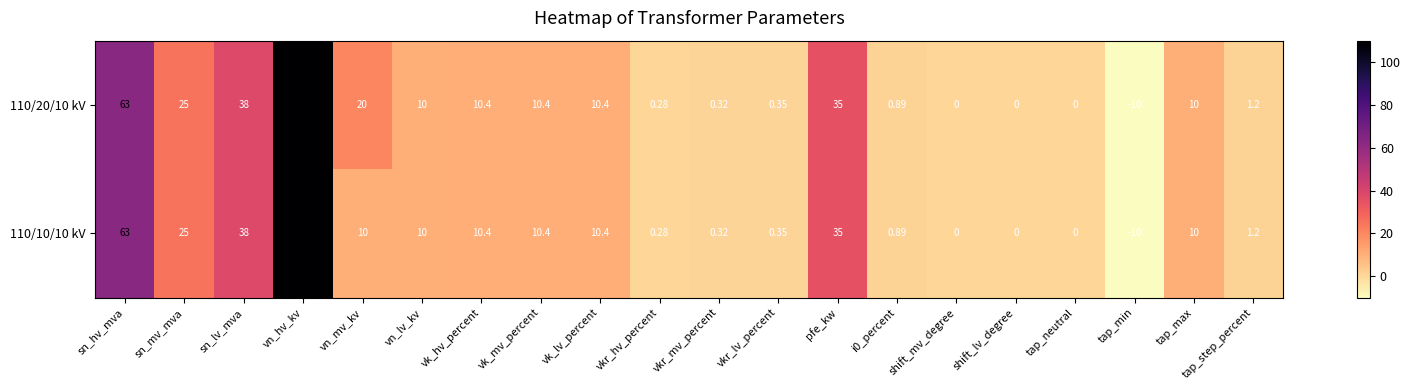

What is the total value across all series at pfe_kw?

70.0